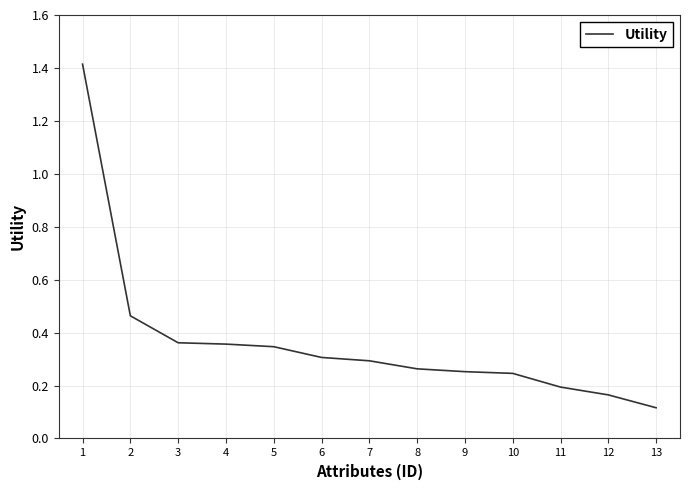

What is the maximum value shown in the chart?

1.4